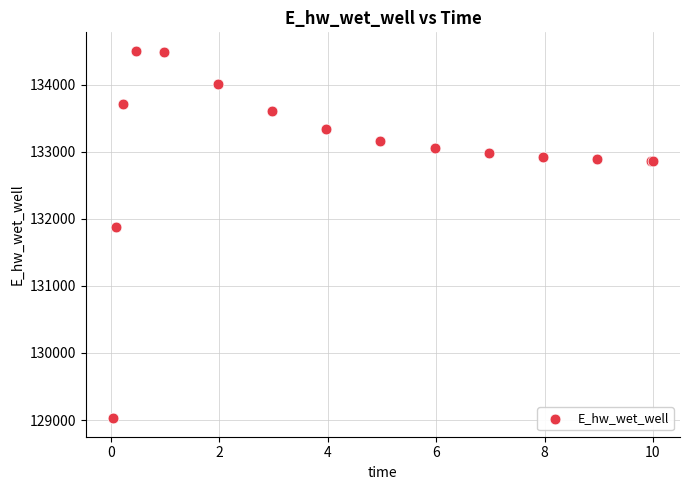

What Y value in the scatter plot is closest to 131766?

131885.5